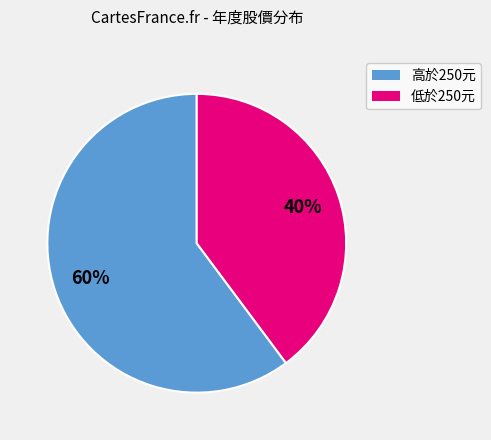

Does any single category account for the majority?

Yes